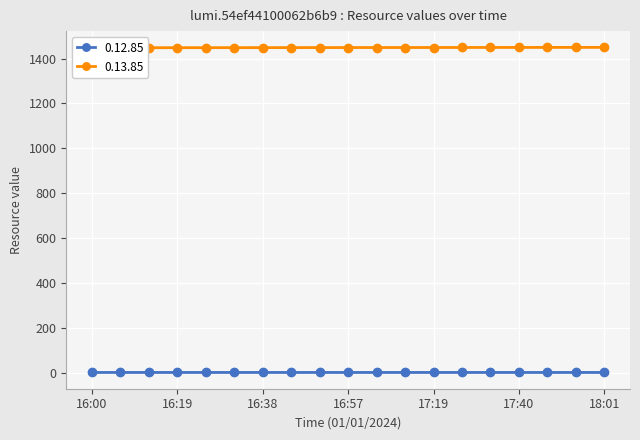

How many values in the 0.13.85 series are below 1449?

7